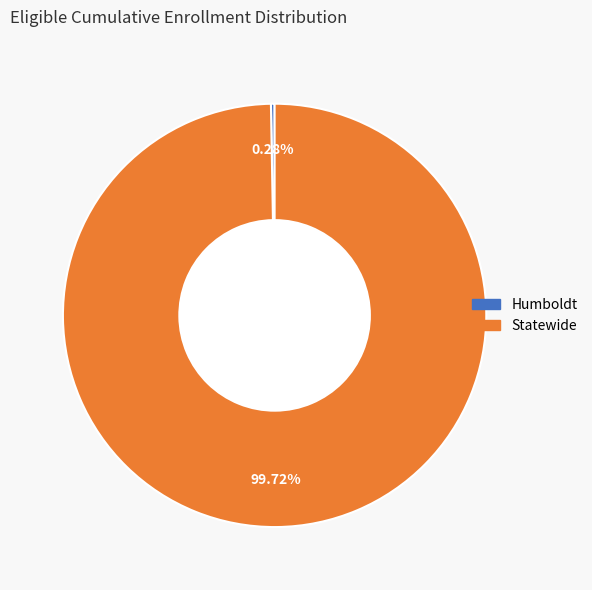

Which slice represents more than half of the pie?

Statewide